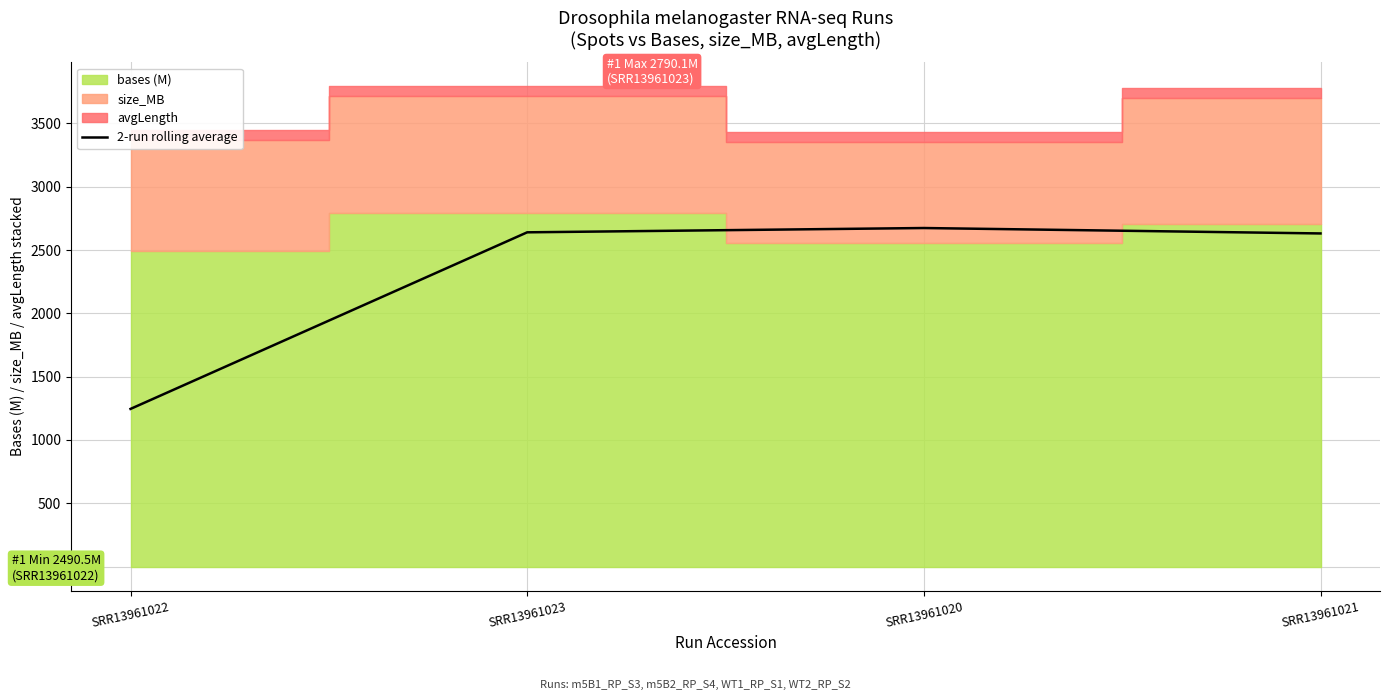

What is the ratio of the value at SRR13961021 to the value at SRR13961023?

1.0